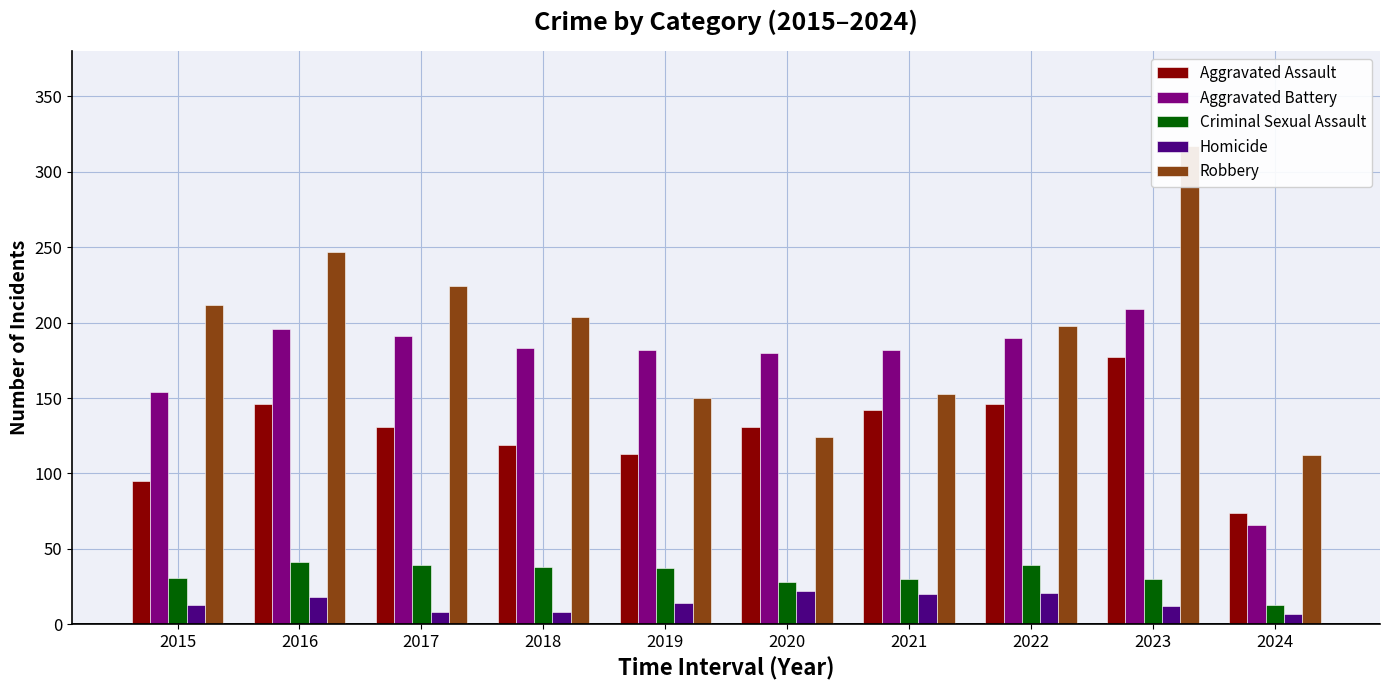

What is the difference between the second highest and second lowest values in the Criminal Sexual Assault series?

11